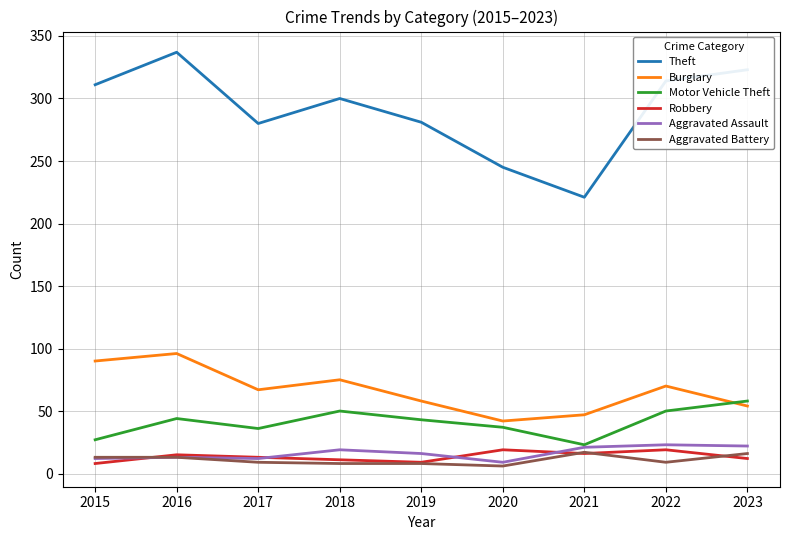

Which series has the largest range (max minus min)?

Theft